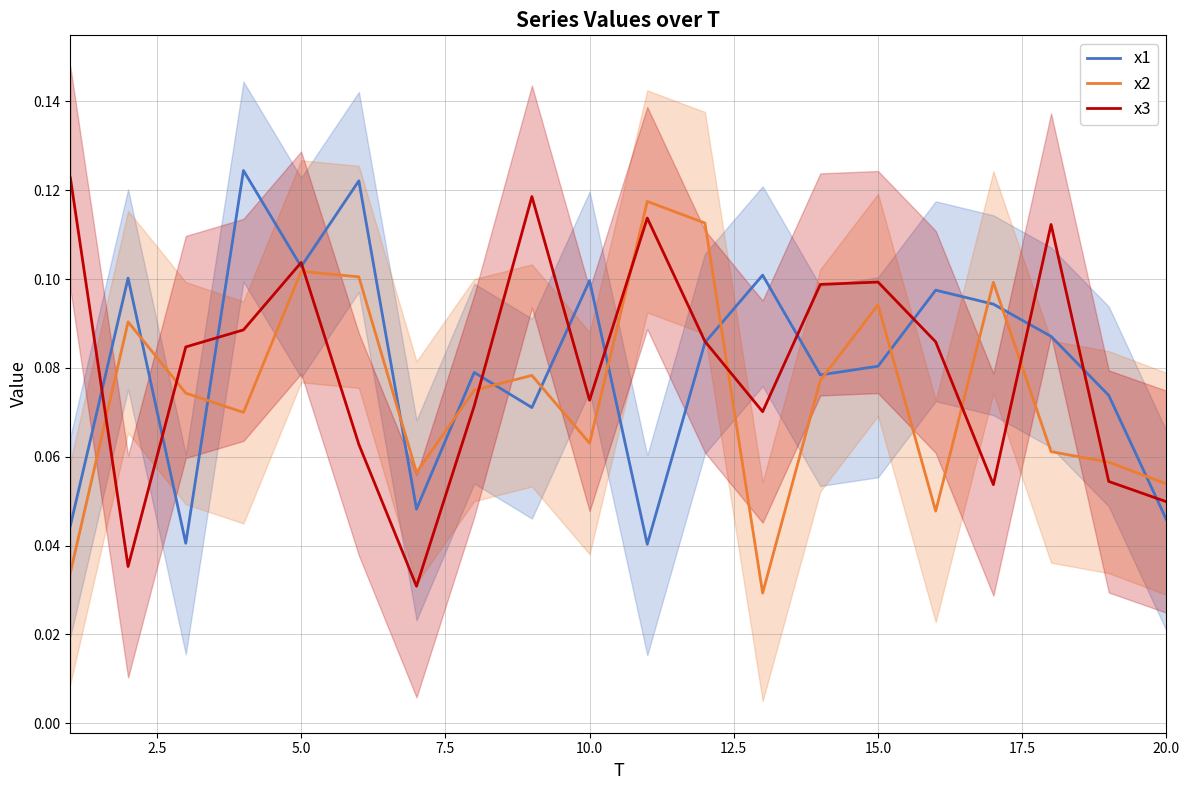

Which series ends up on top after the final intersection of x1 and x2?

x2